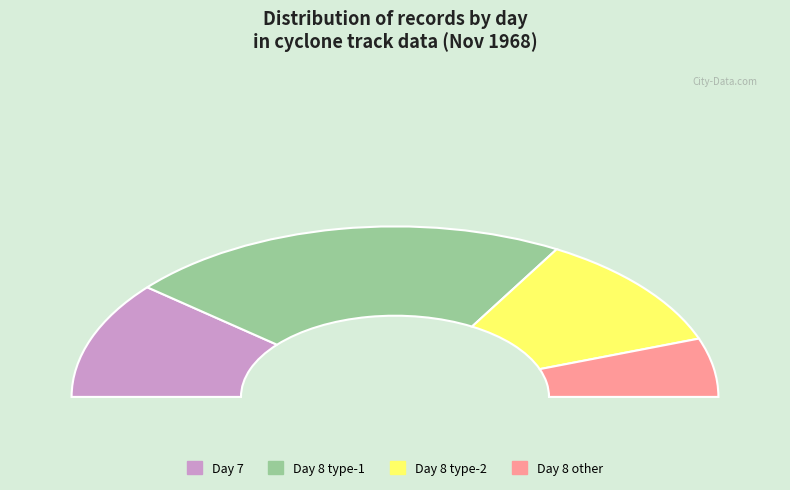

What percentage do 8 and 8 together represent?

22.2%